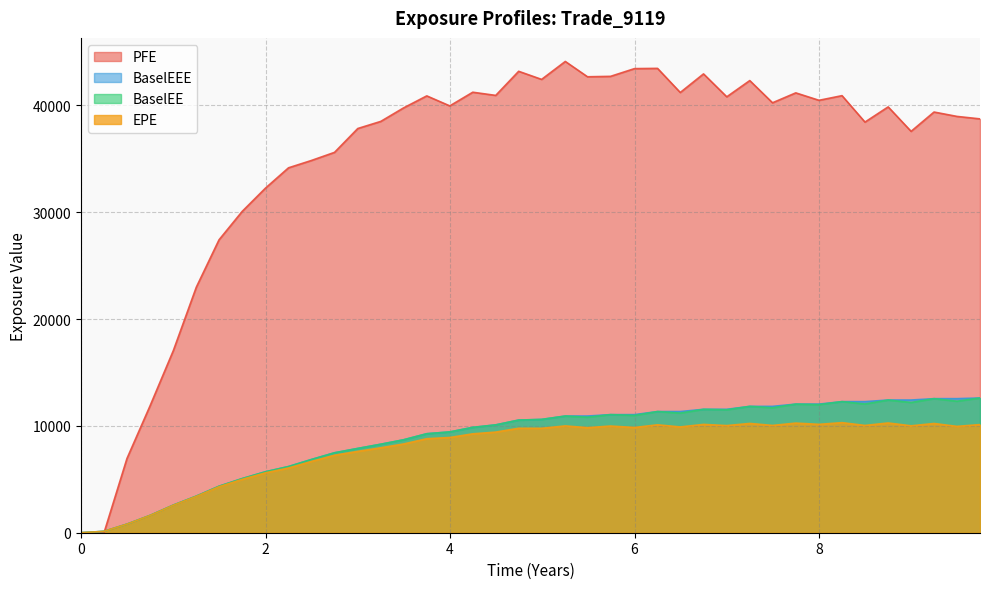

What are all the series names shown in the legend?

PFE, BaselEEE, BaselEE, EPE